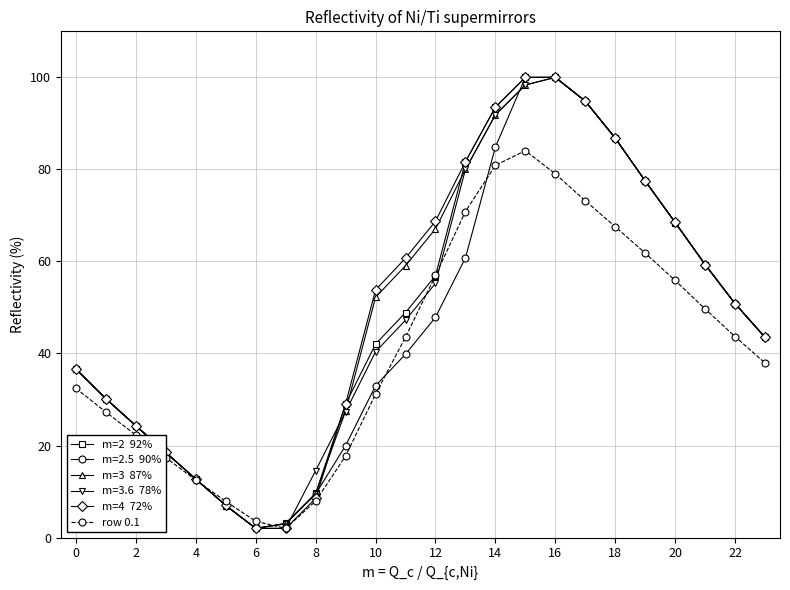

What is the greatest value displayed?

100.0